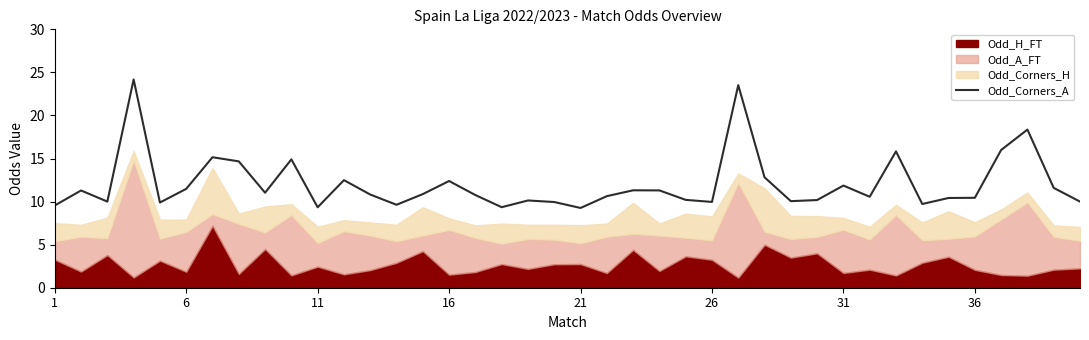

What is the lowest value of the Odd_Corners_A series?

9.3